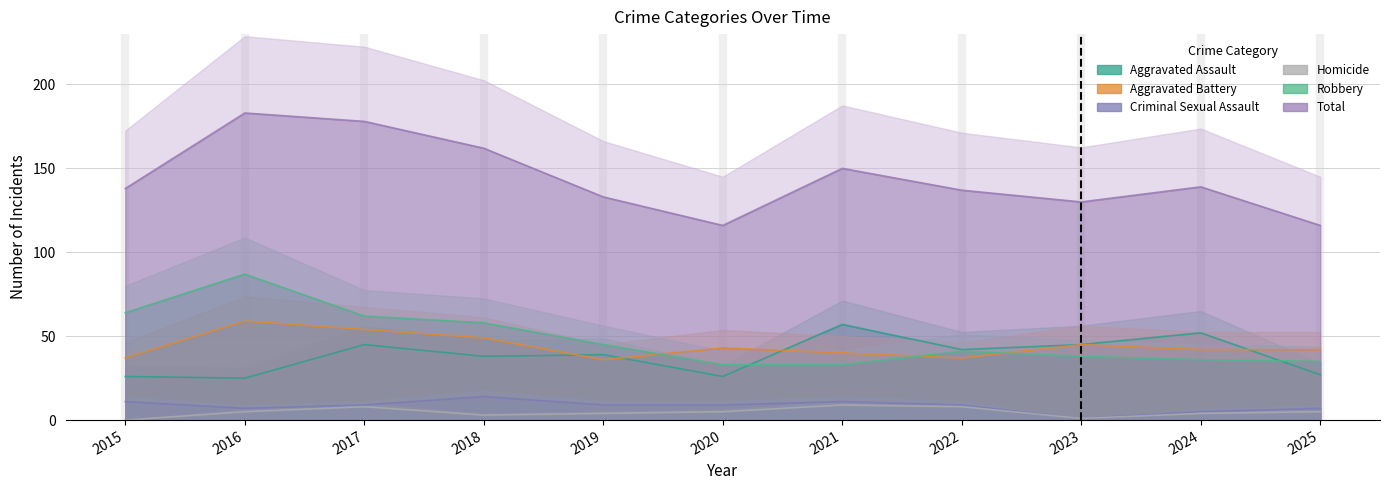

Is it true that Criminal Sexual Assault equals 11 at 2021?

True